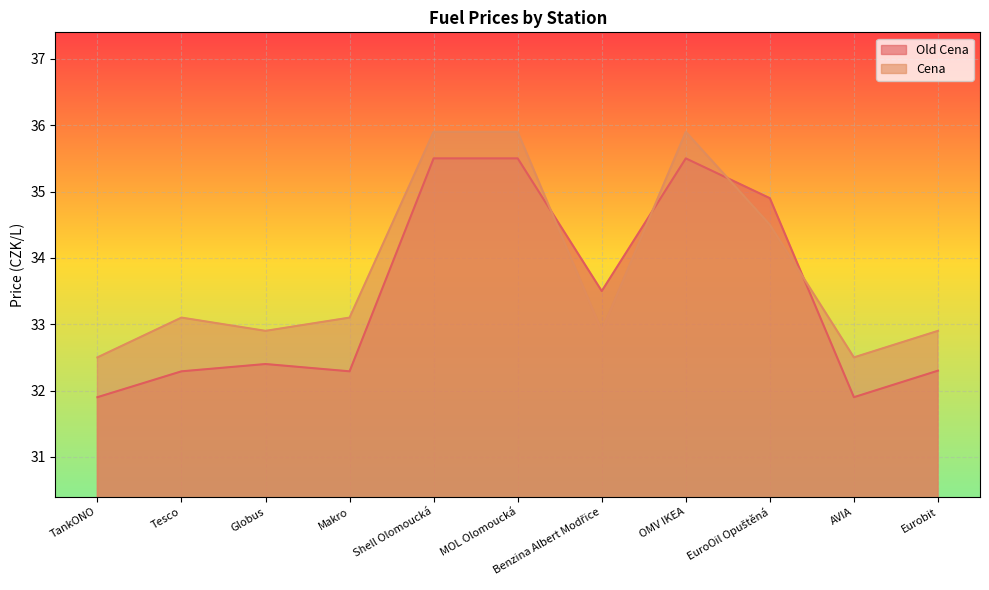

Is it true that Old Cena equals 44.7 at AVIA?

False